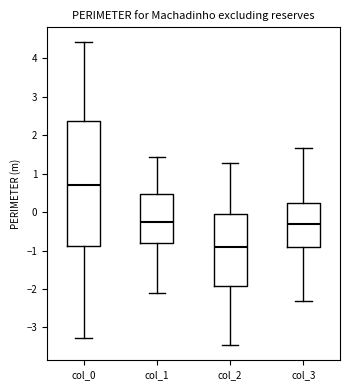

Reading left to right, transcribe this box plot: for each box, give where its median line is, the range the box spans, and where its two whiskers end, as read against the y-axis. The values are not printed on the chart, so give them approximately, as read against the axis.

col_0: median 0.7, box -0.9 to 2.4, whiskers -3.3 to 4.4
col_1: median -0.3, box -0.8 to 0.5, whiskers -2.1 to 1.4
col_2: median -0.9, box -1.9 to 0.0, whiskers -3.5 to 1.3
col_3: median -0.3, box -0.9 to 0.2, whiskers -2.3 to 1.7